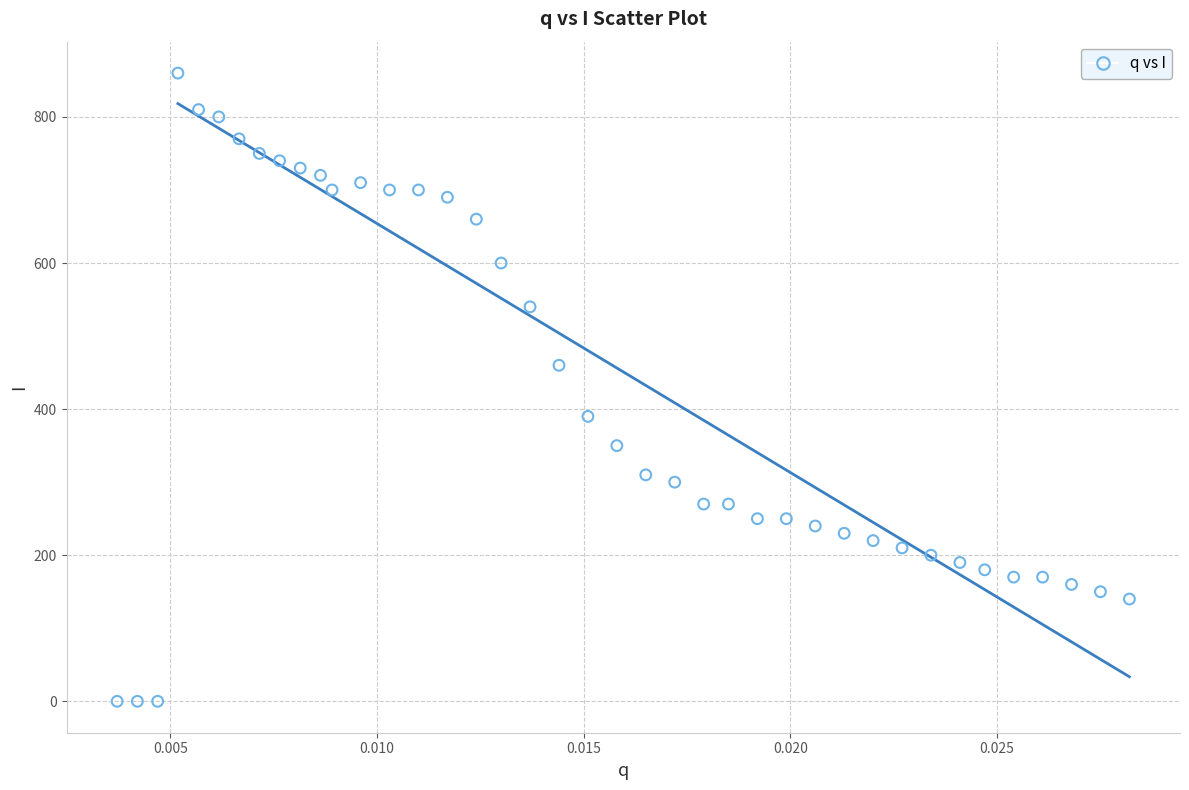

What Y value in the scatter plot is closest to 430?

460